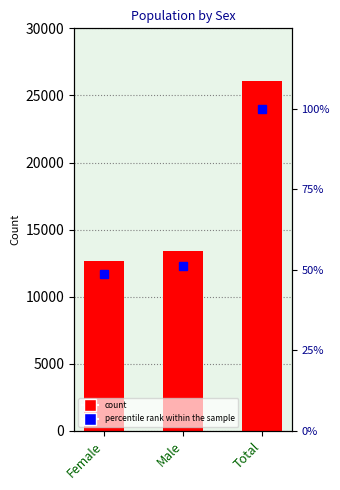

Is the value of Number at Female greater than the value of percentile rank within the sample at Total?

Yes